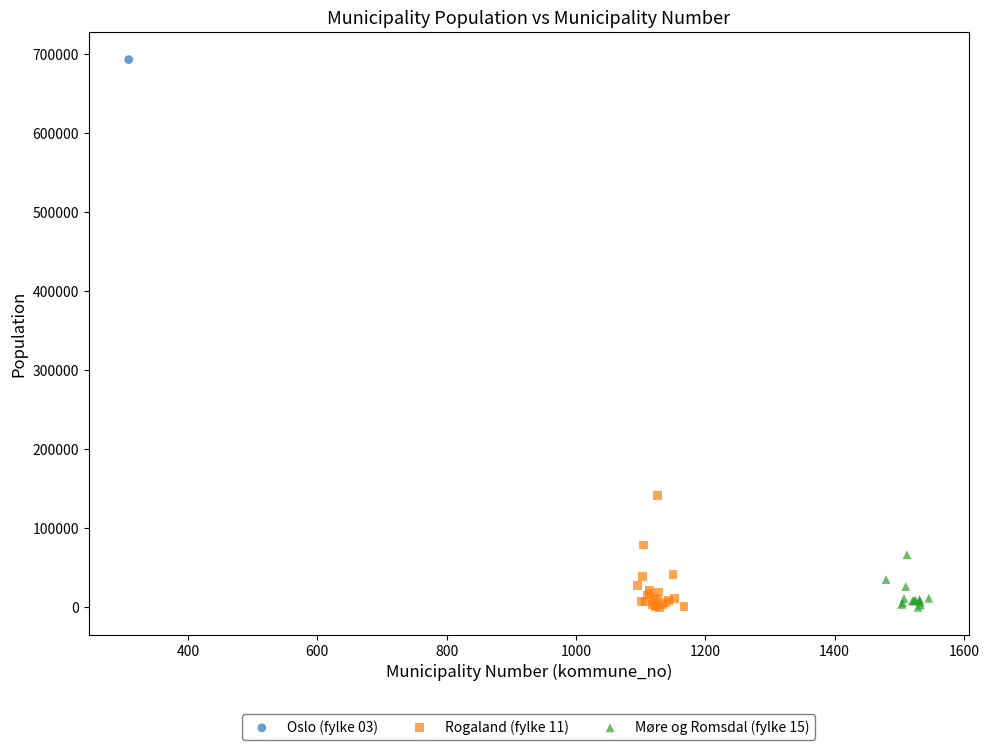

What are all the series names shown in the legend?

Oslo (fylke 03), Rogaland (fylke 11), Møre og Romsdal (fylke 15)